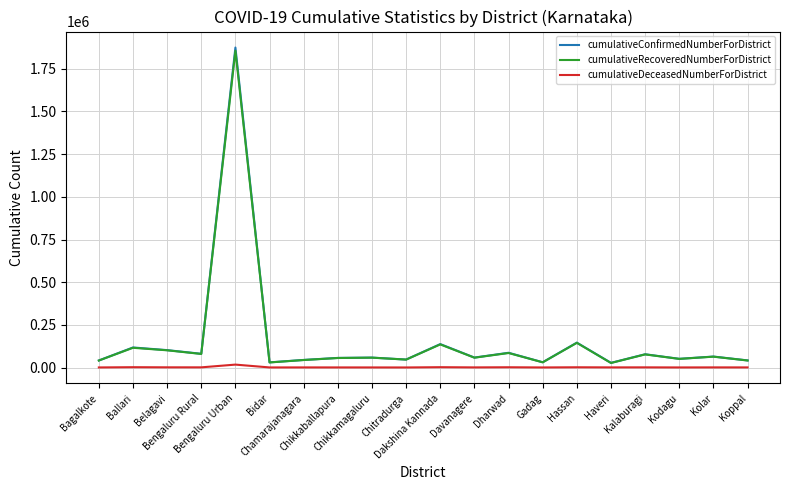

What is the sum of the cumulativeConfirmedNumberForDistrict values at Dharwad and Hassan?

232028